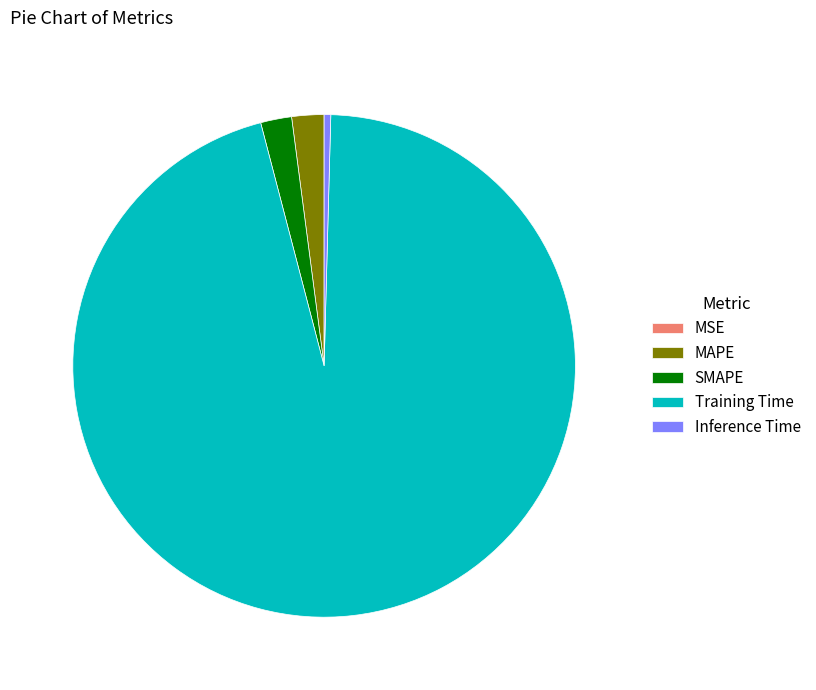

Which has a higher value, Inference Time or SMAPE?

SMAPE